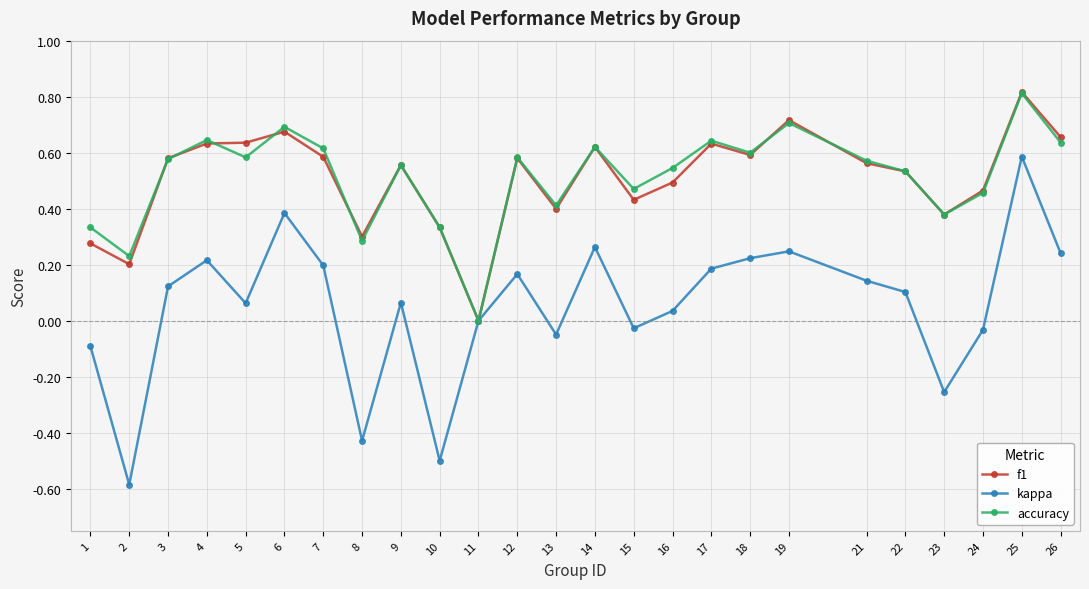

Between 7 and 19, which series saw the biggest shift?

f1